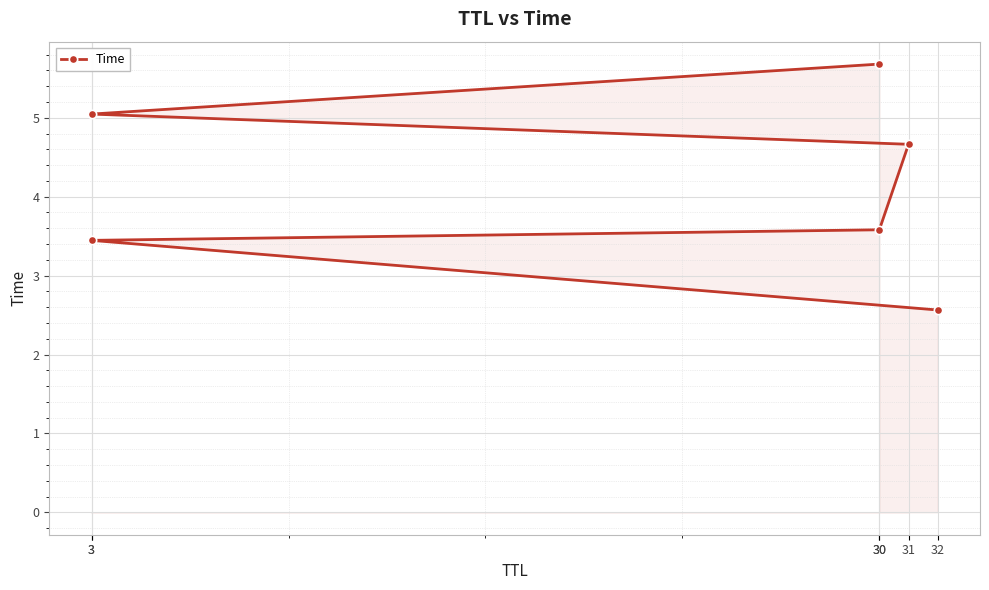

What is the minimum value shown in the chart?

2.6